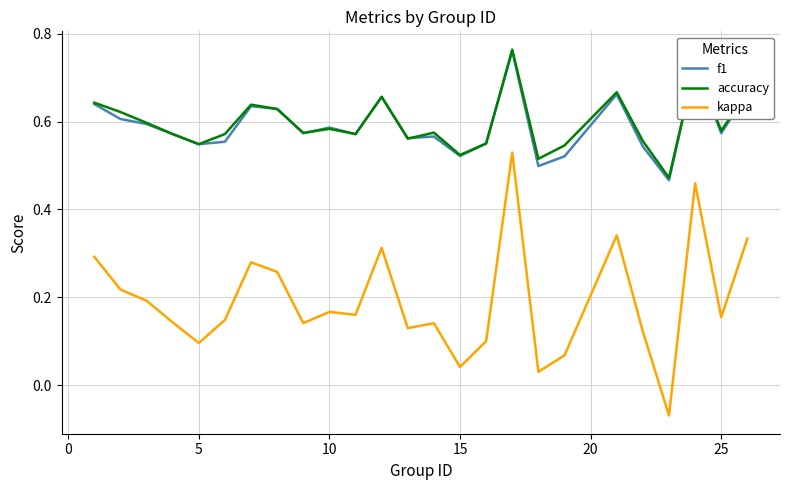

Which series has the widest spread of values?

kappa